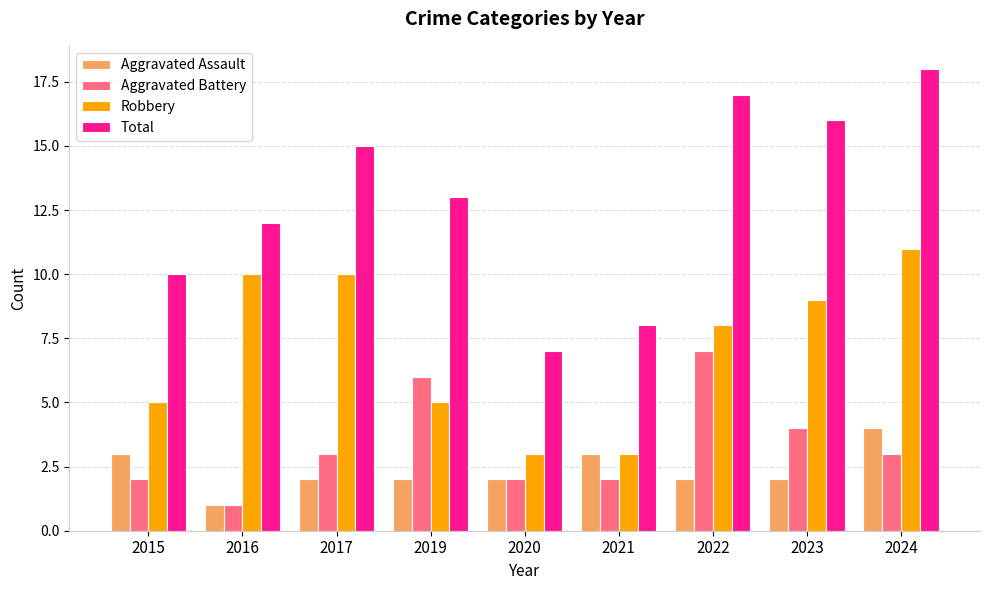

Reading left to right, what are all the values shown in this chart?

Aggravated Assault: 2015=3	2016=1	2017=2	2019=2	2020=2	2021=3	2022=2	2023=2	2024=4
Aggravated Battery: 2015=2	2016=1	2017=3	2019=6	2020=2	2021=2	2022=7	2023=4	2024=3
Robbery: 2015=5	2016=10	2017=10	2019=5	2020=3	2021=3	2022=8	2023=9	2024=11
Total: 2015=10	2016=12	2017=15	2019=13	2020=7	2021=8	2022=17	2023=16	2024=18